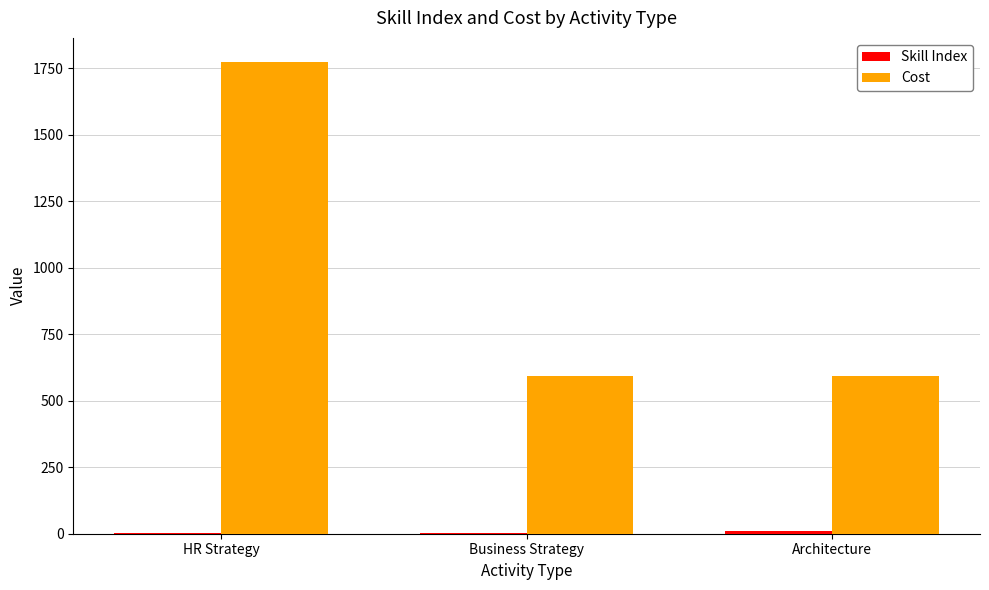

True or false: Cost has a value of 338.1 at Architecture.

False